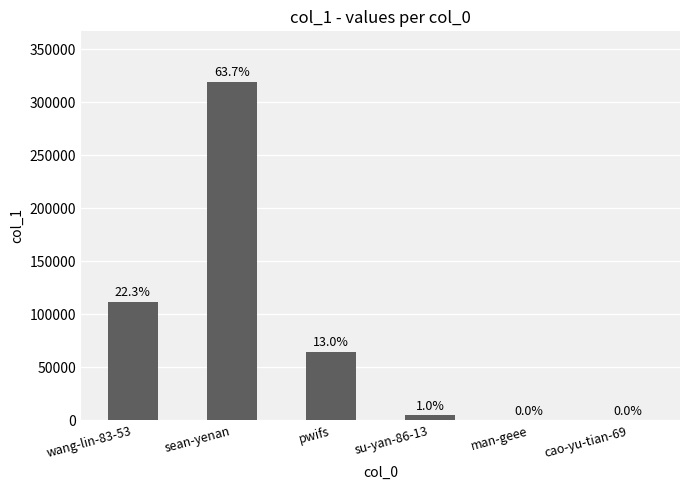

Where does the data first go above 64943?

wang-lin-83-53